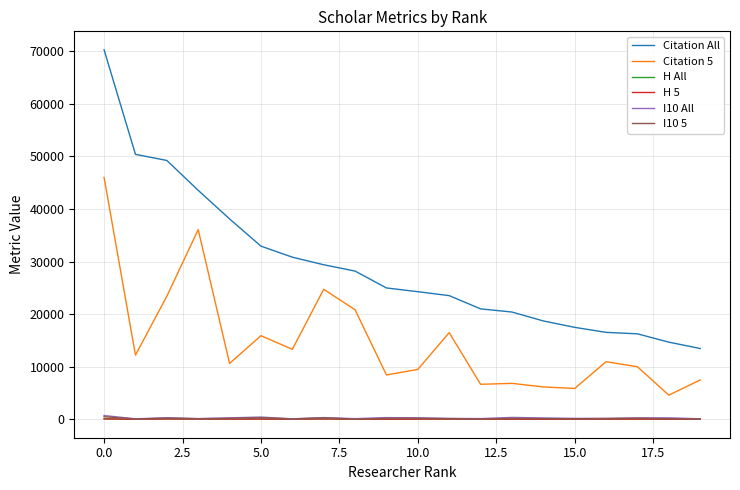

What is the maximum value for Citation All?

70247